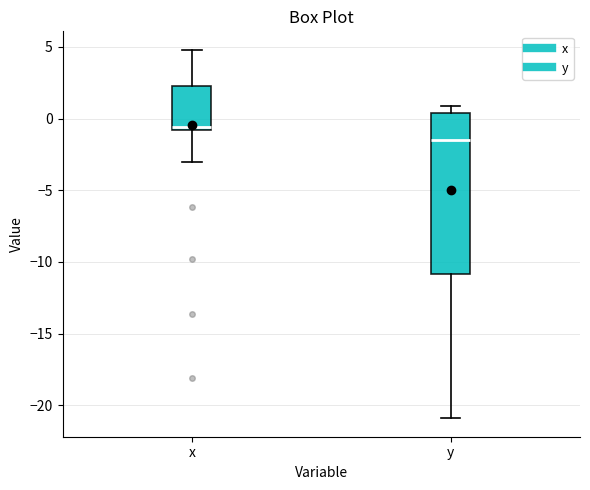

Reading left to right, transcribe this box plot: for each box, give where its median line is, the range the box spans, and where its two whiskers end, as read against the y-axis. The values are not printed on the chart, so give them approximately, as read against the axis.

x: median -0.5, box -1.0 to 2.5, whiskers -3.0 to 5.0
y: median -1.5, box -11.0 to 0.5, whiskers -21.0 to 1.0